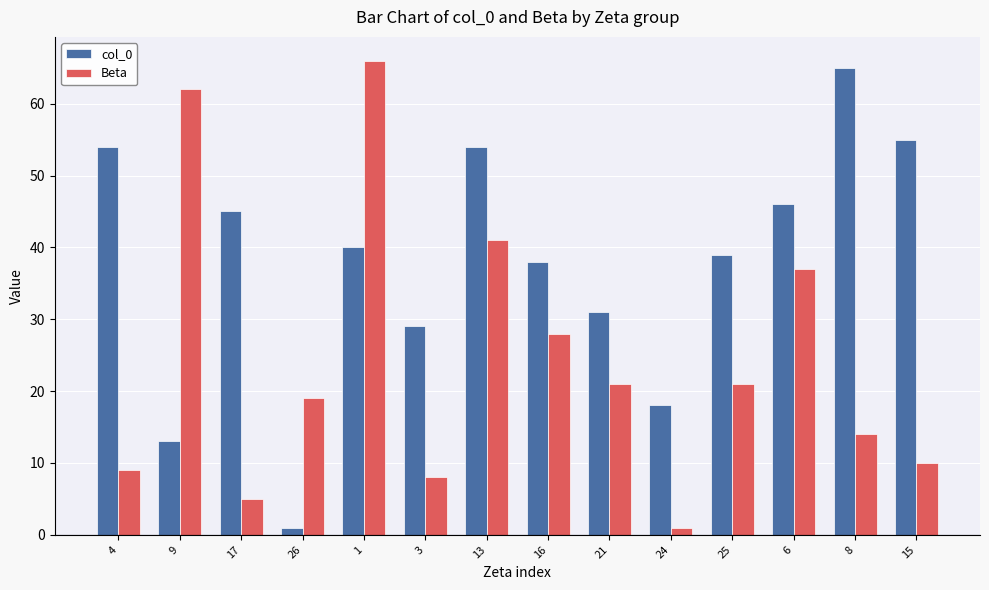

True or false: Beta has a value of 2 at 17.

False